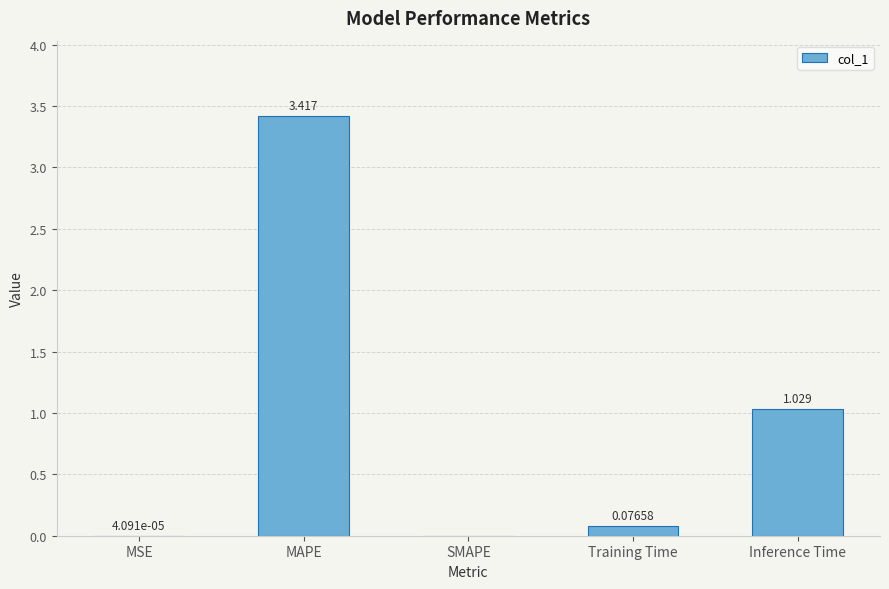

Which has a higher value, SMAPE or Training Time?

Training Time